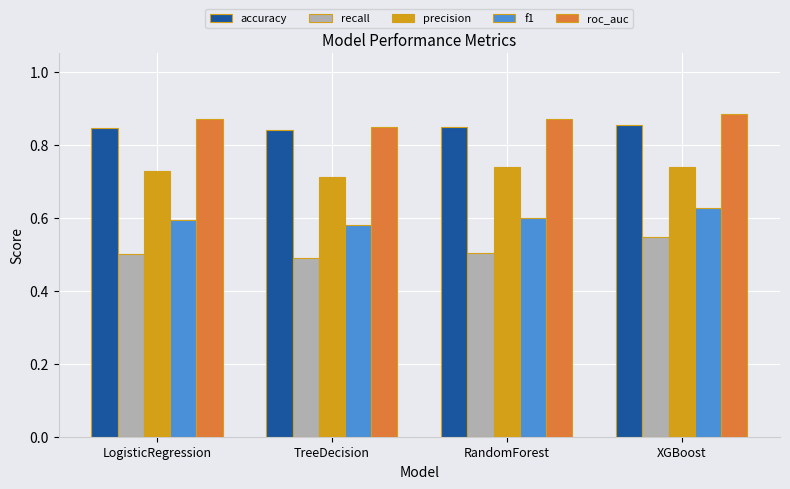

How many groups of bars are there?

4